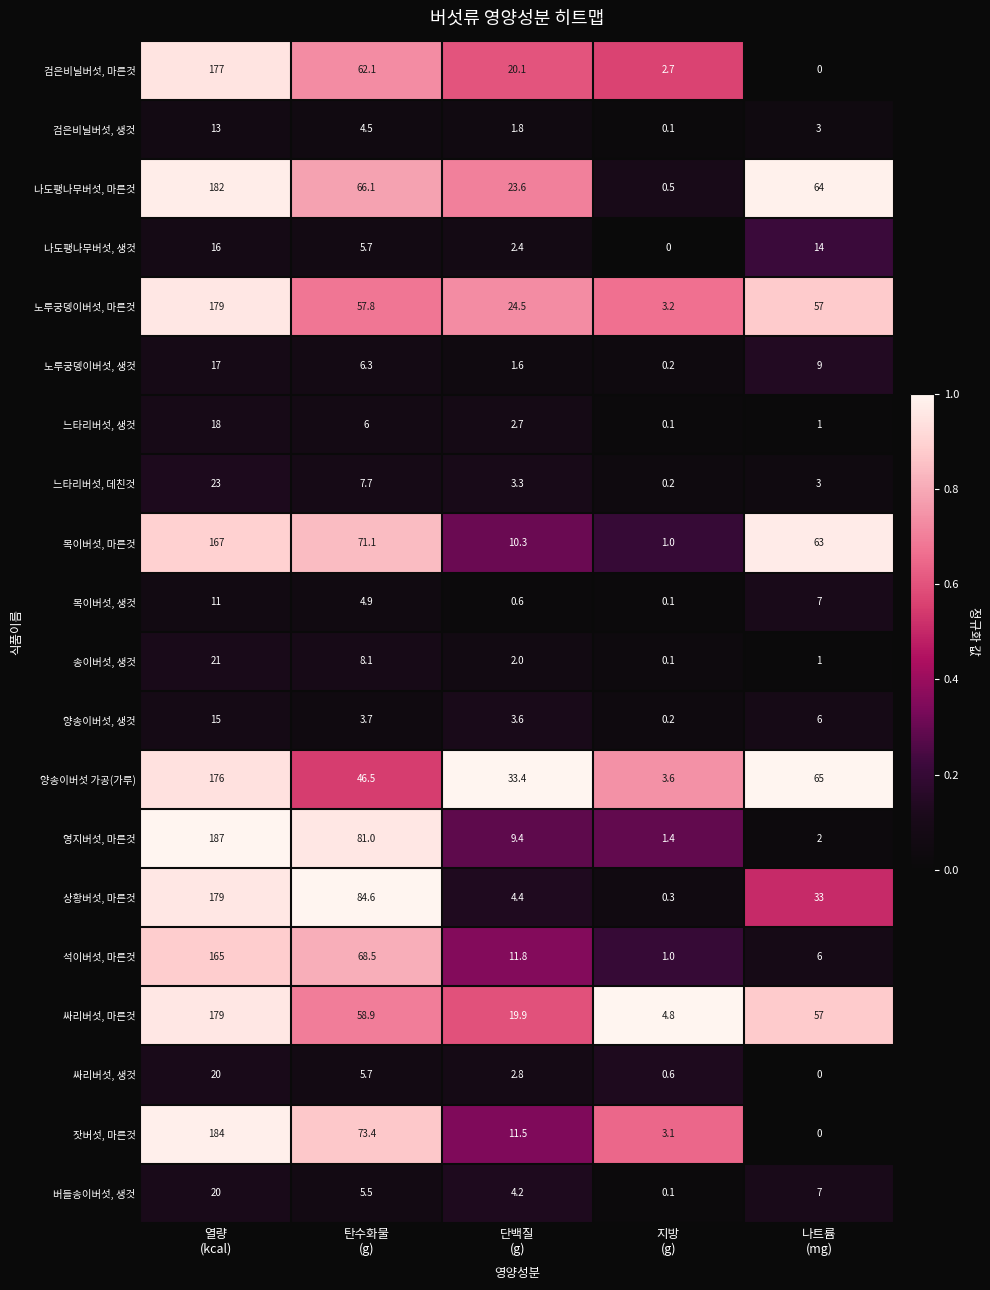

What is the minimum value for 목이버섯, 마른것?

1.0